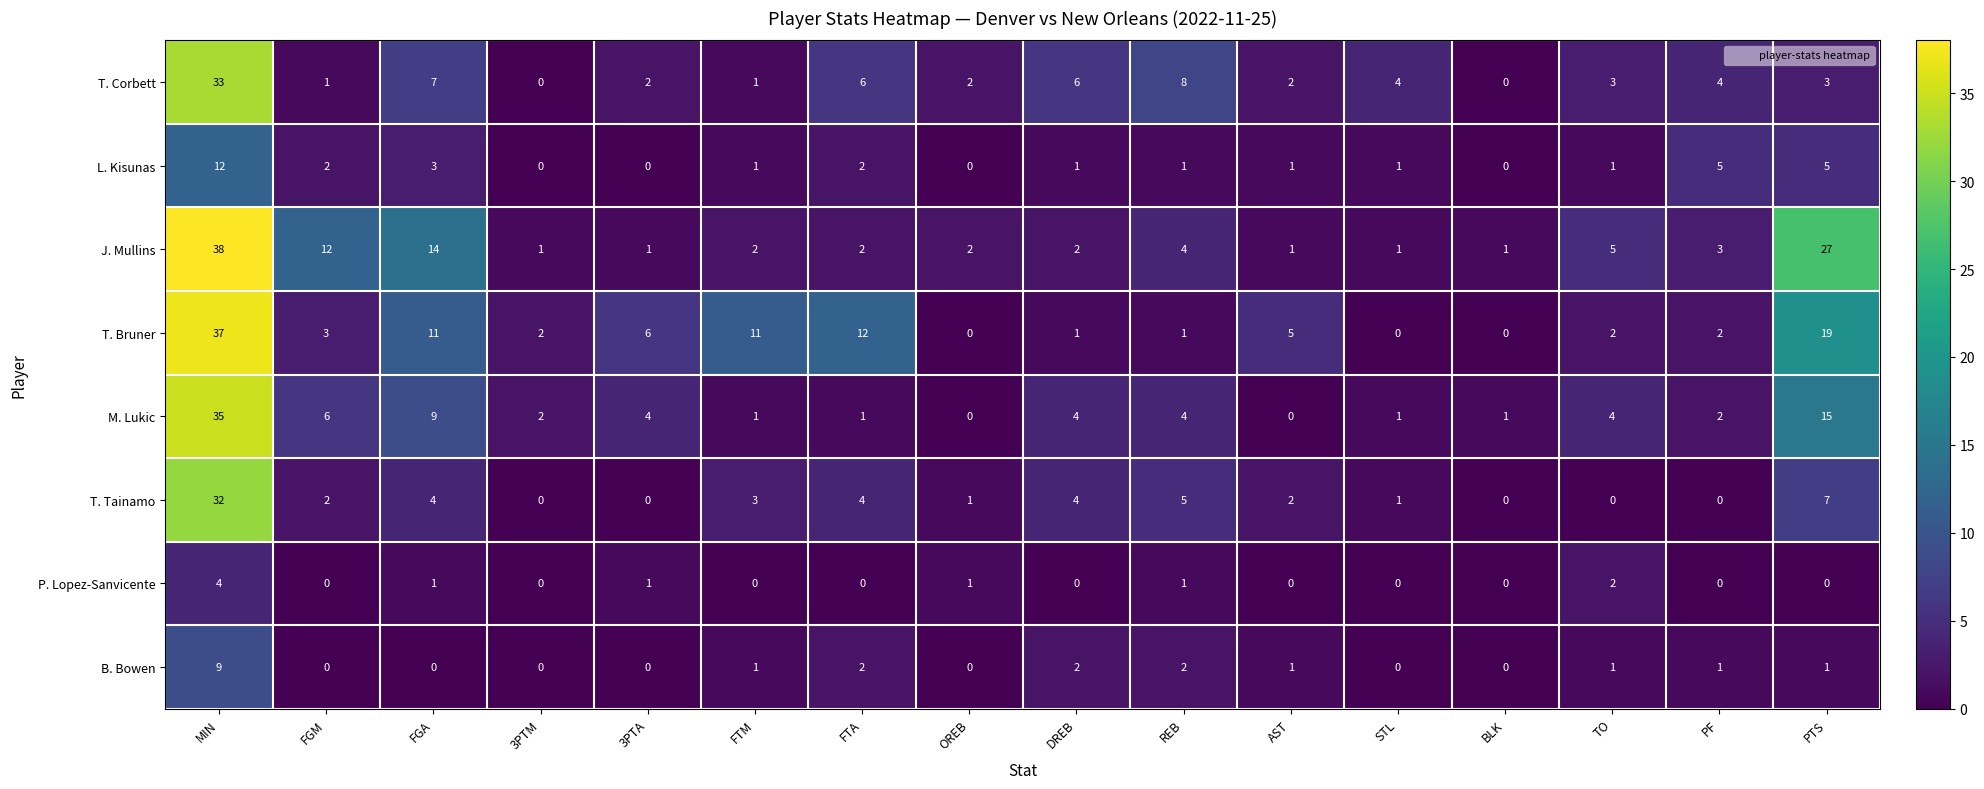

At which label is J. Mullins closest to 19?

FGA